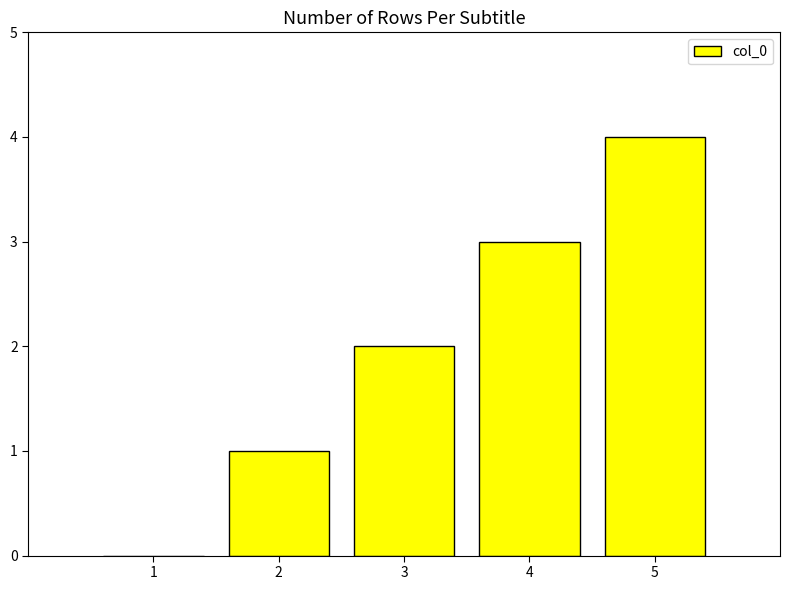

The chart shows a value of 1 at 4. True or false?

False